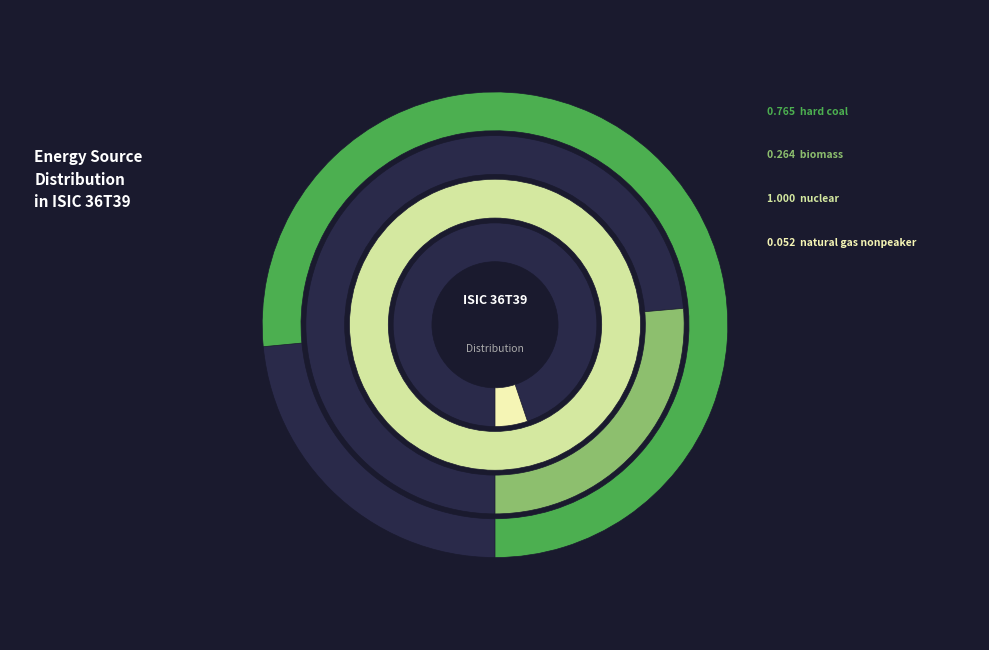

How many slices are in this pie chart?

8